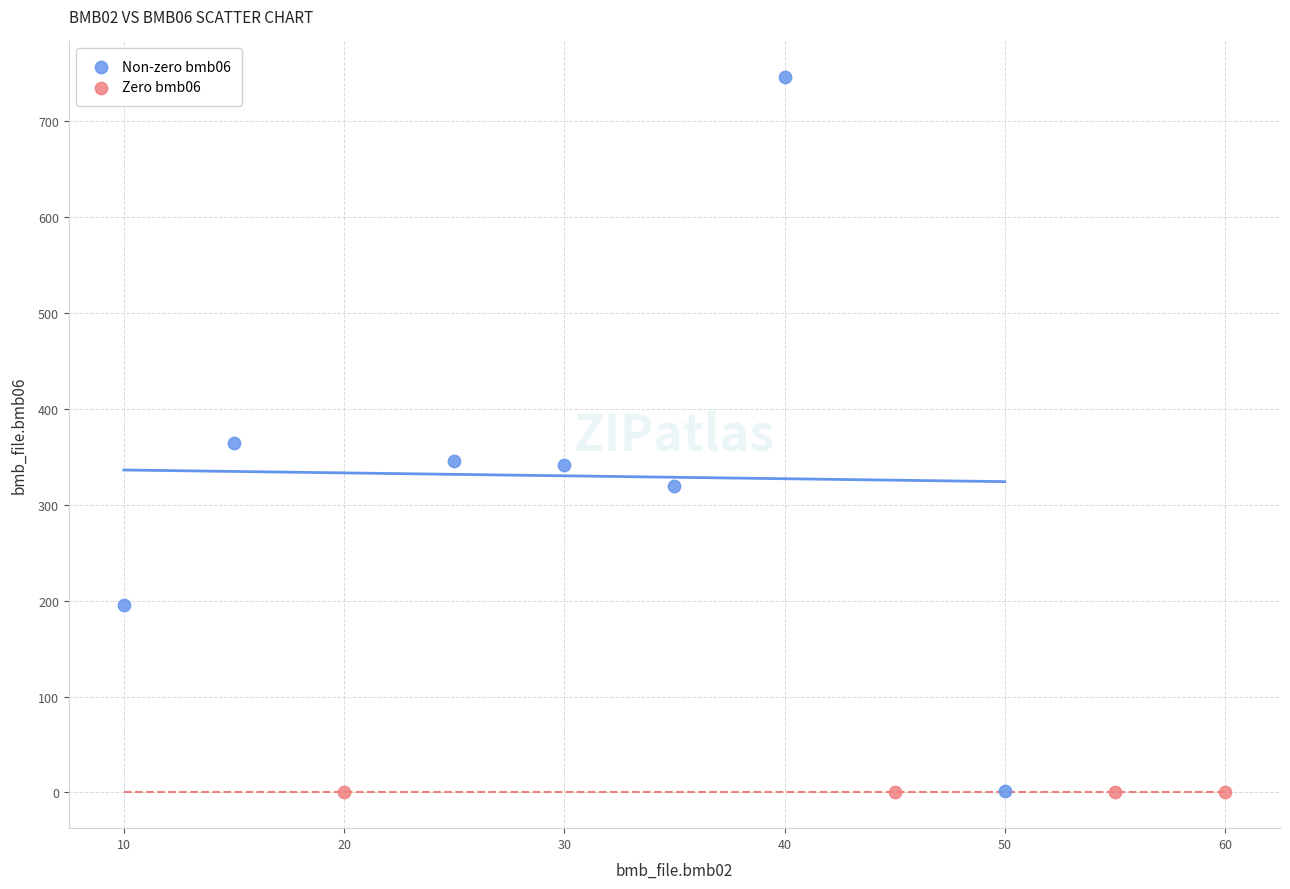

Which series reaches the maximum Y coordinate?

Non-zero bmb06